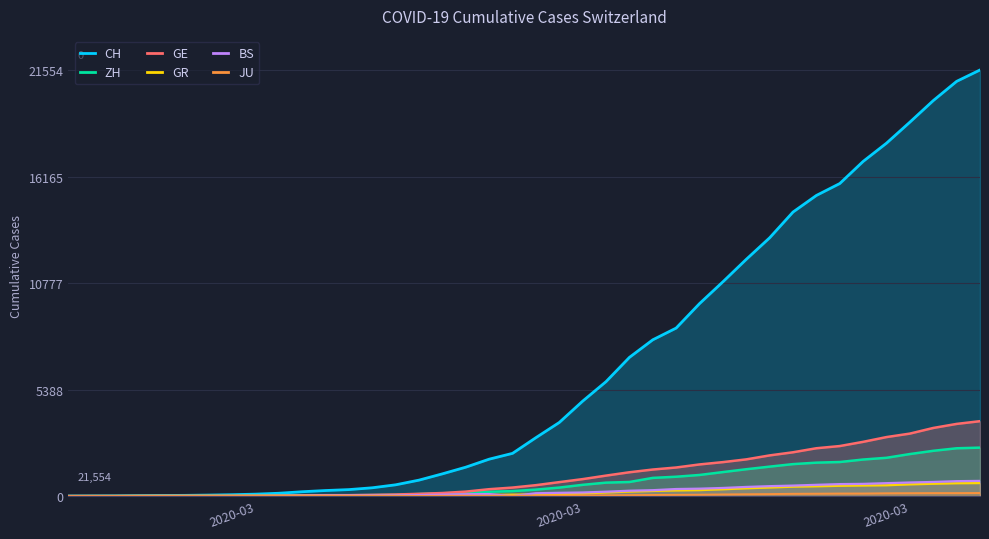

How many positive values does the GR series have?

39